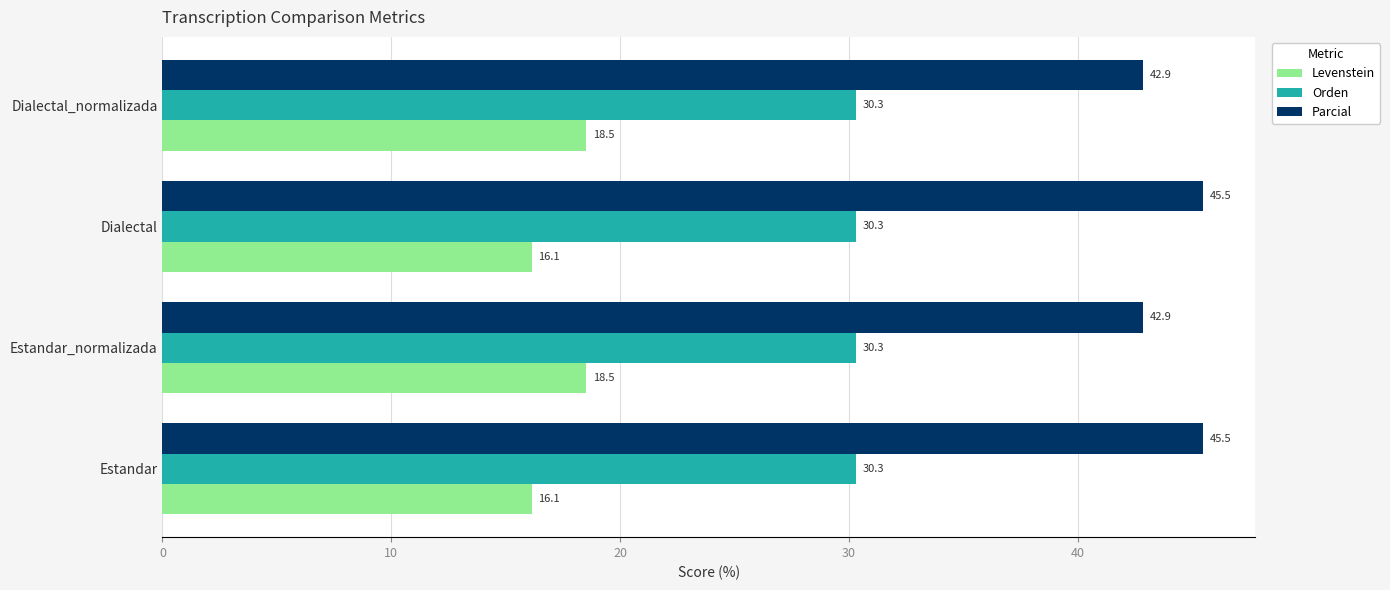

What is the minimum value shown in the chart?

16.1